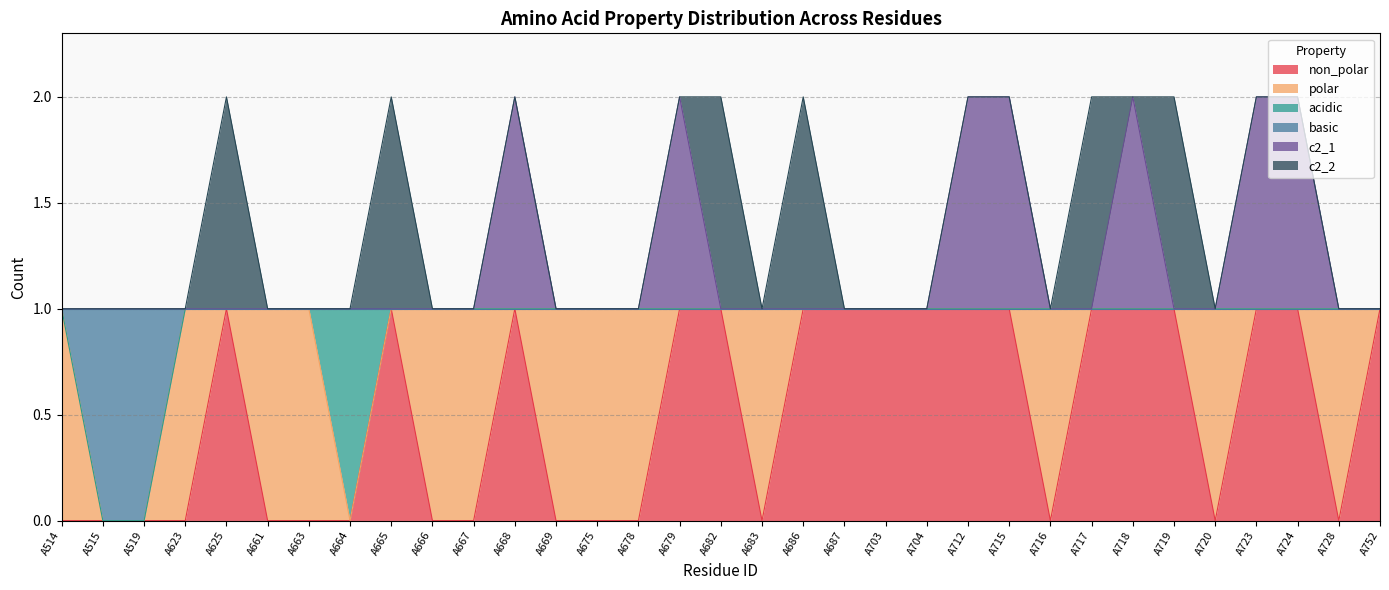

Which category has the highest value in the c2_1 series?

A668